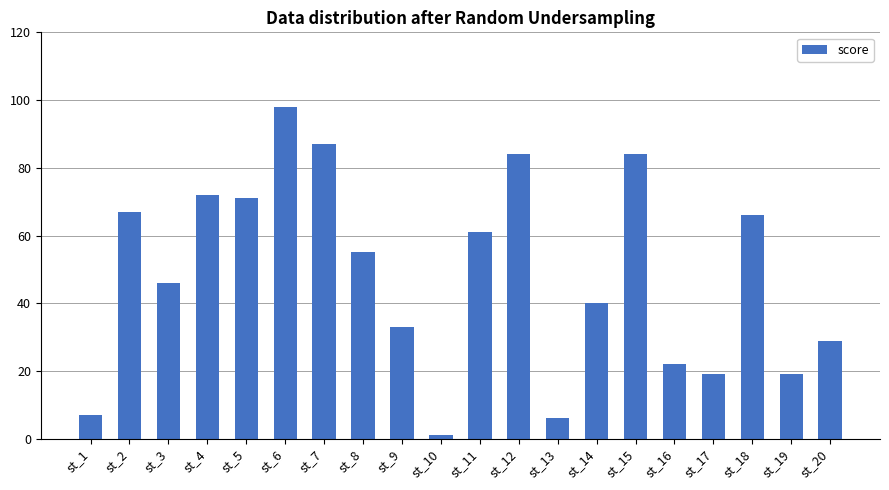

What is the sum of all values?

967